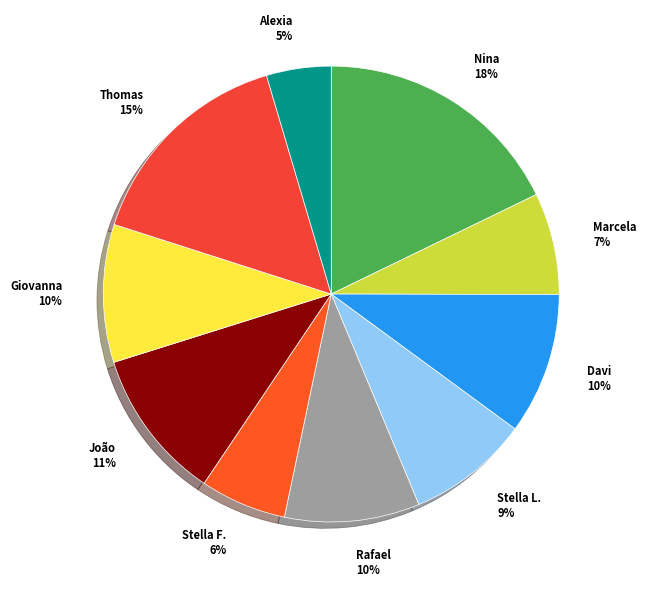

Is it true that Stella F. 6% is 1% of the pie?

False